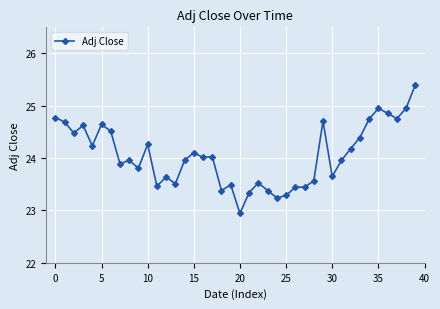

What is the value of the 11th point from the left?

24.3